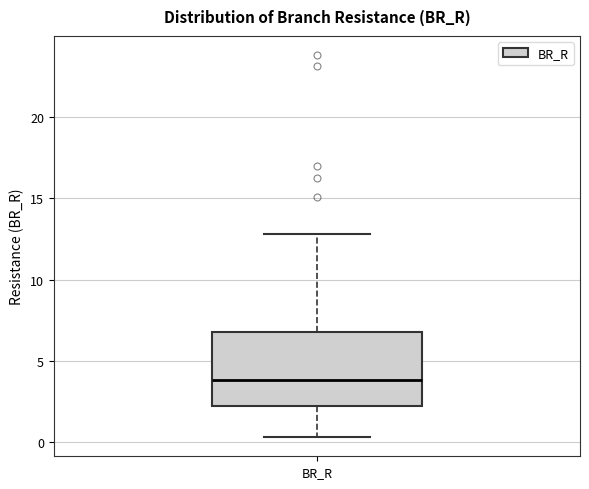

Where does the lower whisker of the box for BR_R end on the y-axis? The values are not printed on the chart, so give them approximately, as read against the axis.

0.5